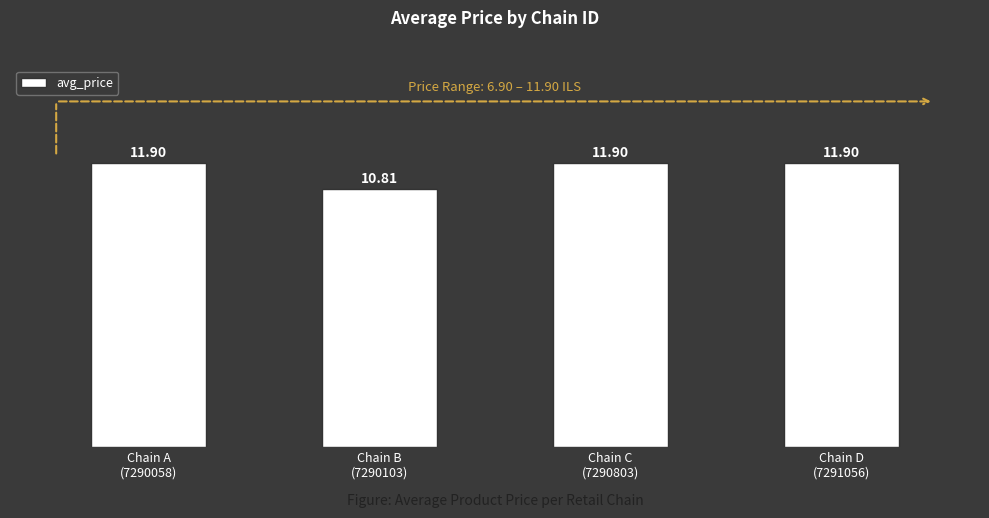

What position from the right is Chain C
(7290803)?

2